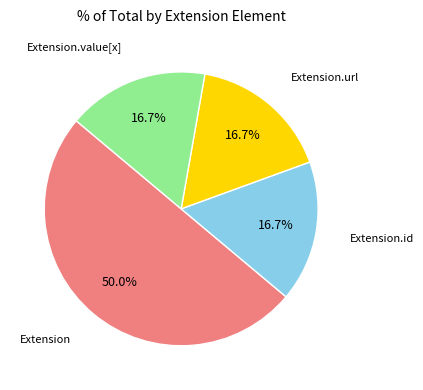

What is the largest slice in the pie chart?

Extension